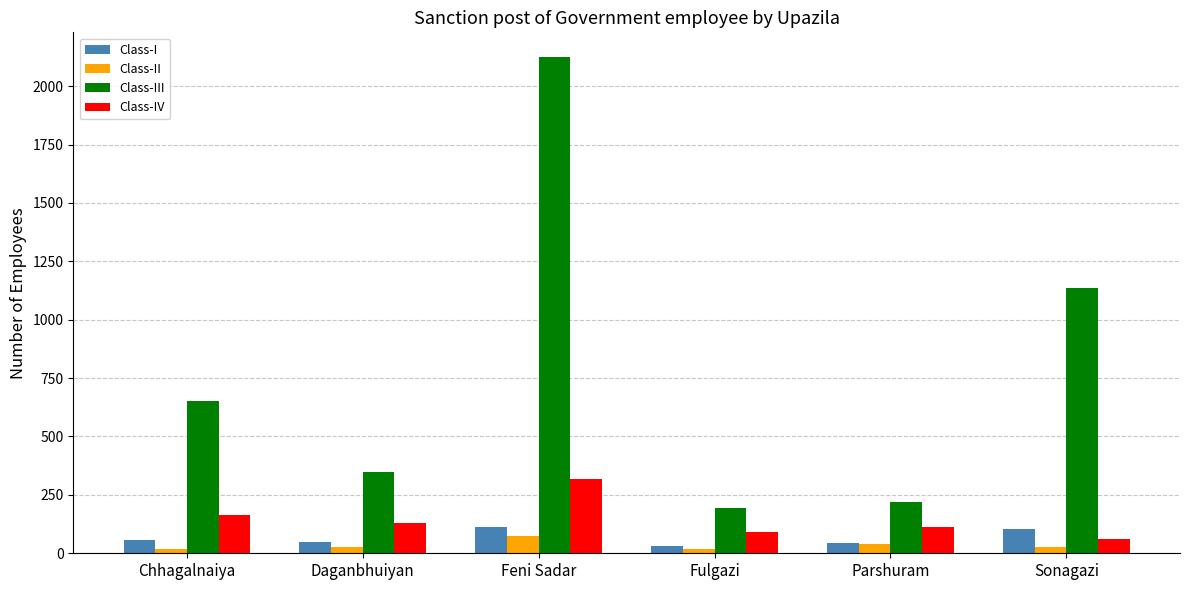

What is the value of the Class-IV bar at the 1st from the left?

166